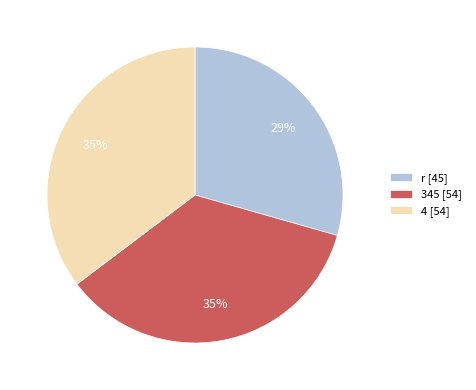

What is the ratio of the value at 4 to the value at 345?

1.0